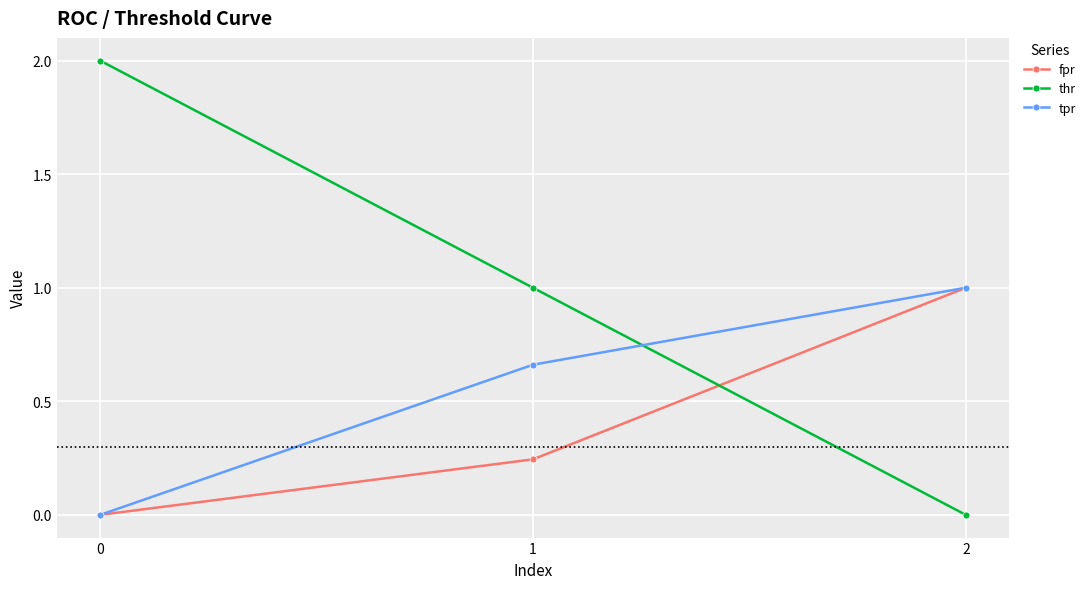

What is the average value of the thr series?

1.0